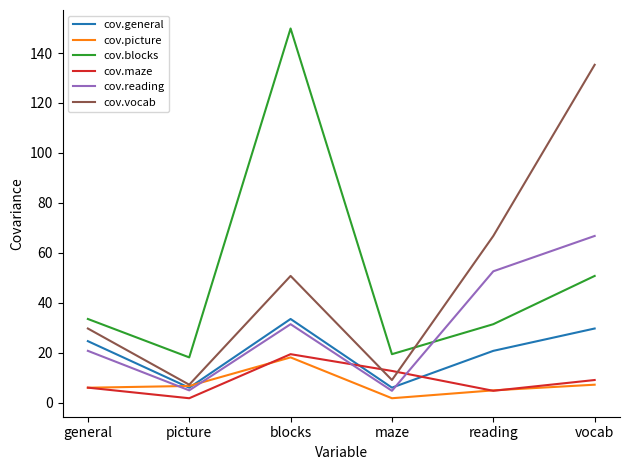

Does the chart have visible grid lines?

No